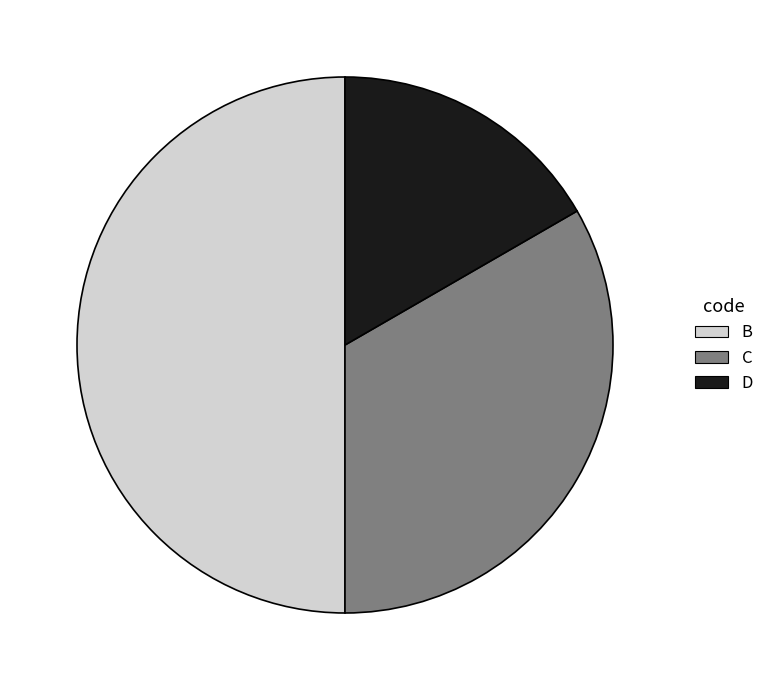

Rank the categories by value from highest to lowest.

B, C, D